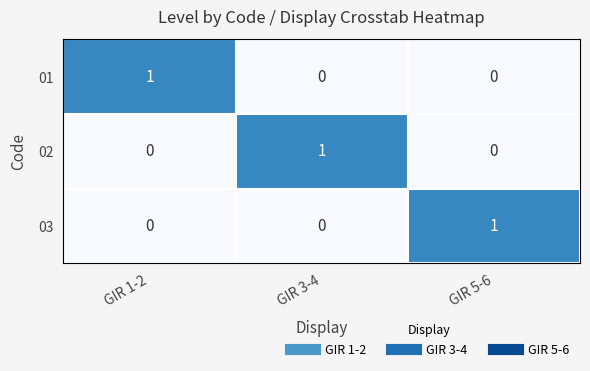

Reading left to right, what are all the values shown in this chart?

01: GIR 1-2=1	GIR 3-4=0	GIR 5-6=0
02: GIR 1-2=0	GIR 3-4=1	GIR 5-6=0
03: GIR 1-2=0	GIR 3-4=0	GIR 5-6=1